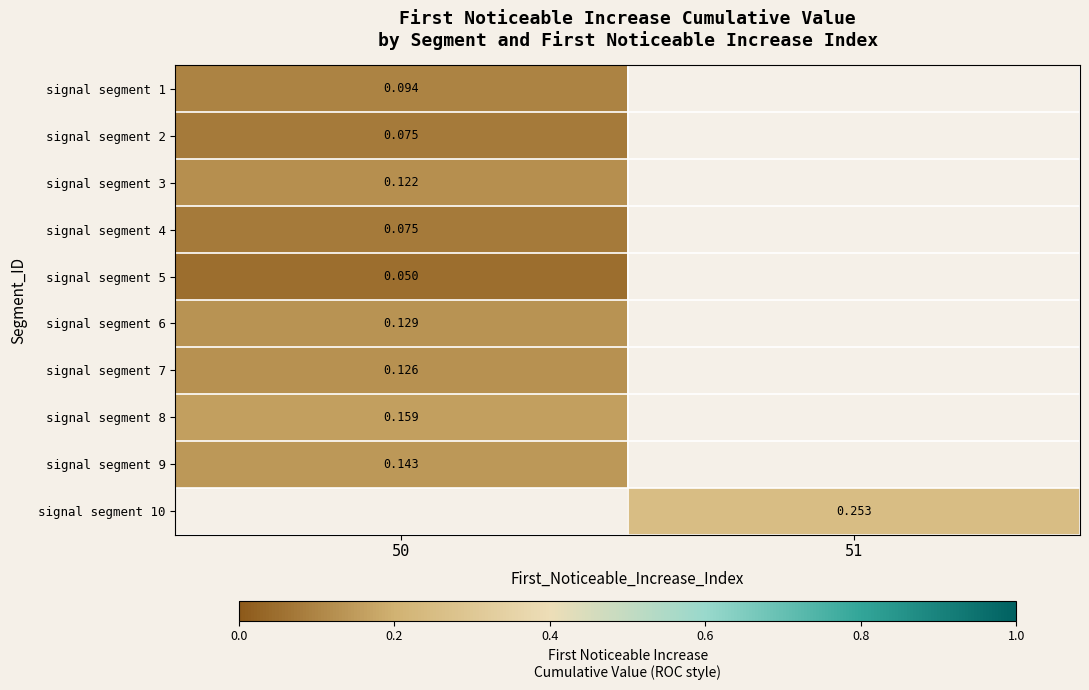

Is the value of signal segment 8 at 50 greater than the value of signal segment 4 at 50?

Yes